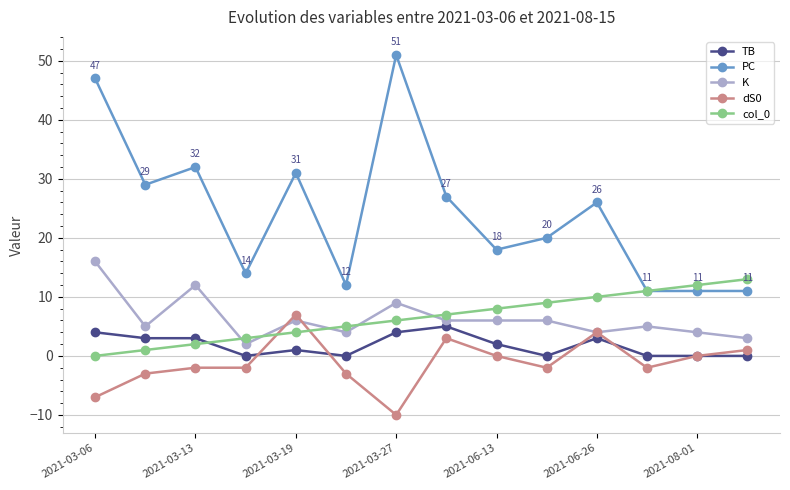

What is the maximum value for PC?

51